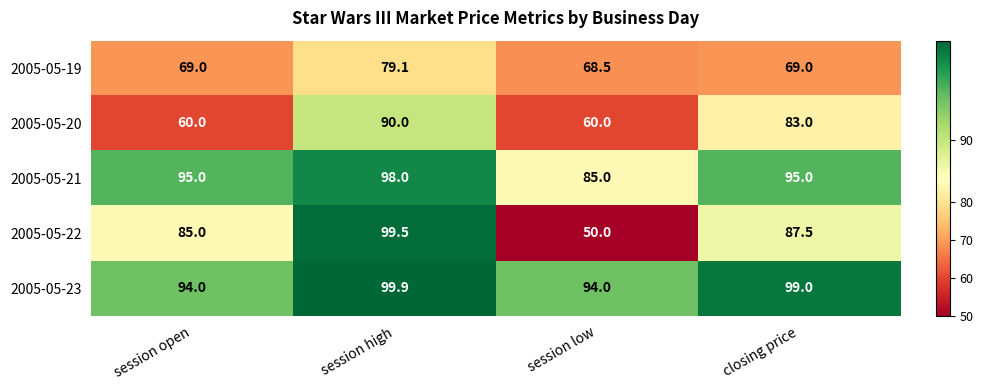

Which category has the lowest value in the 2005-05-19 series?

session low